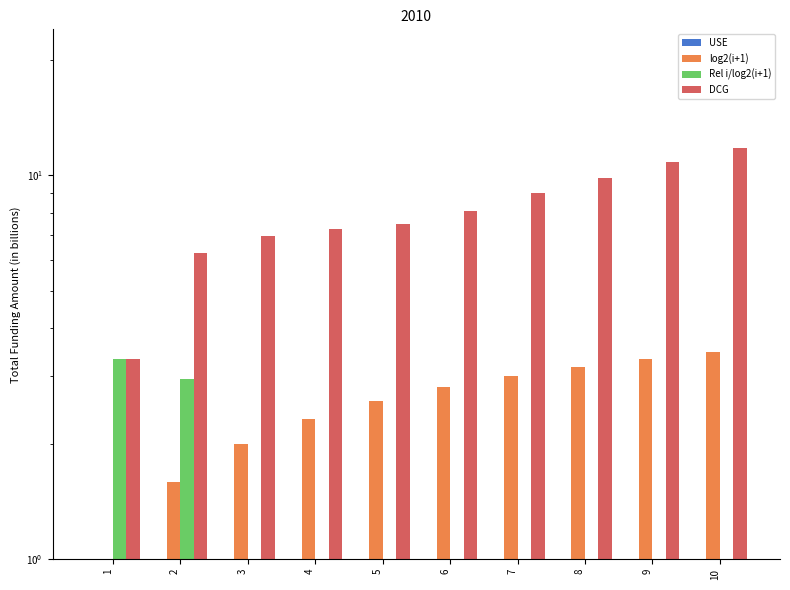

What is the sum of the Rel i/log2(i+1) values at 5 and 8?

1.1